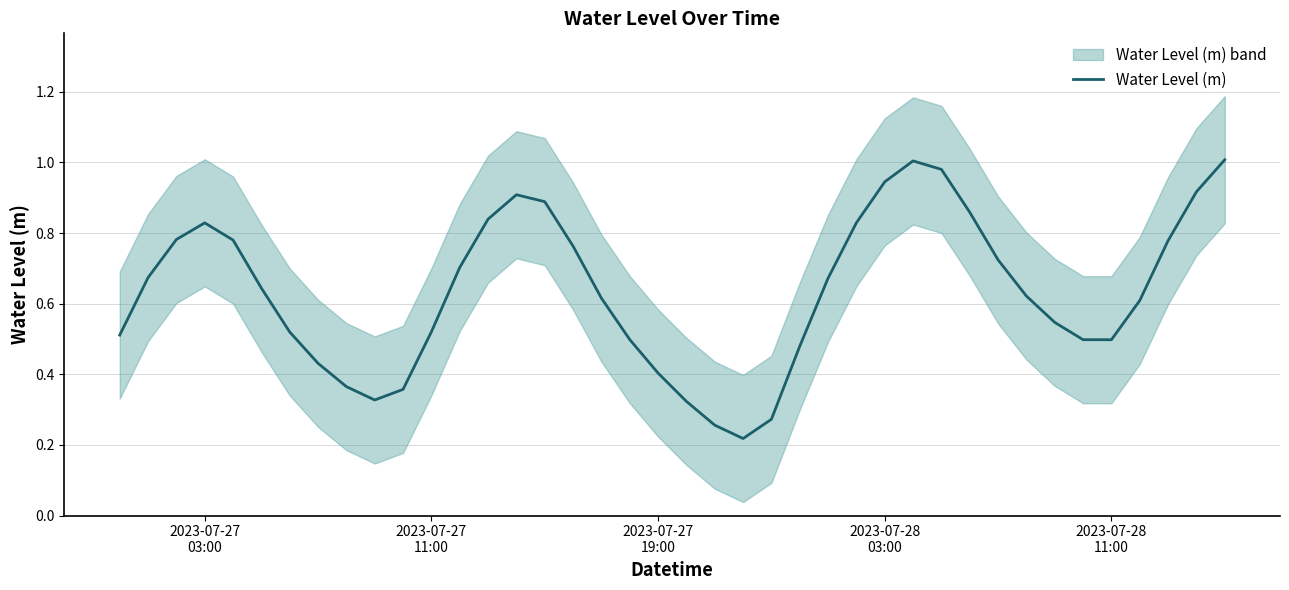

True or false: there are more than 1 points higher than both neighbors.

True